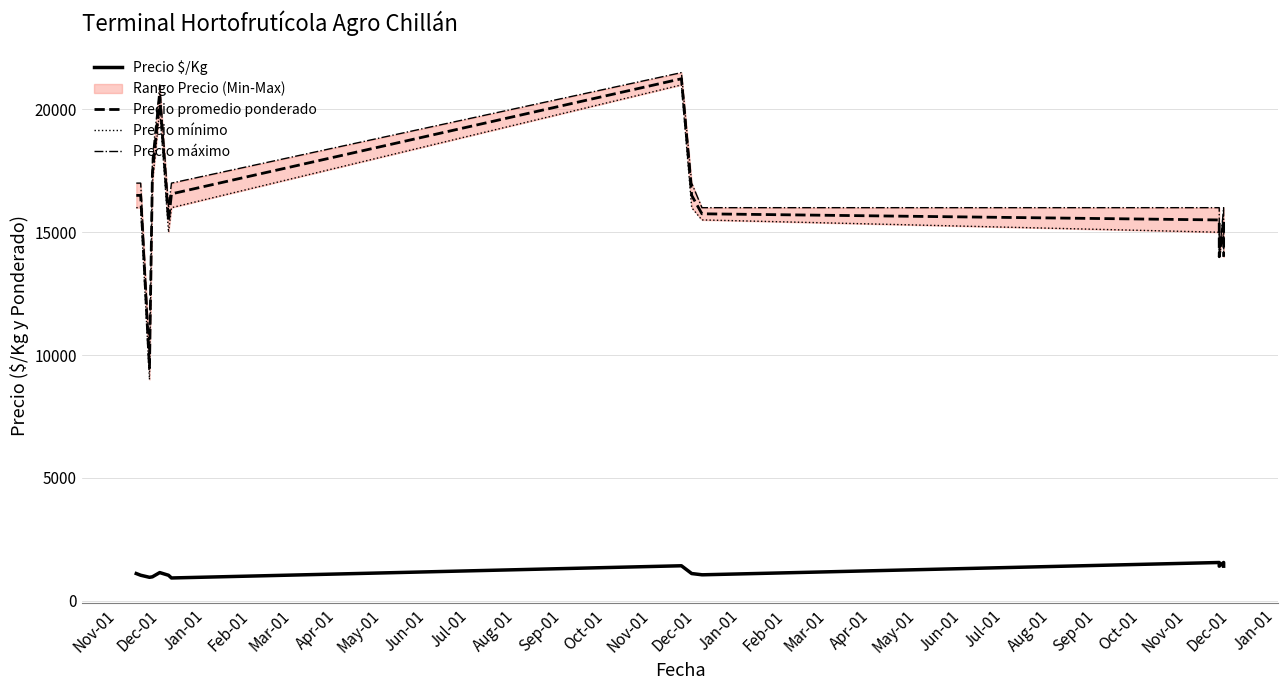

What are all the series names shown in the legend?

Precio $/Kg, Precio promedio ponderado, Precio mínimo, Precio máximo